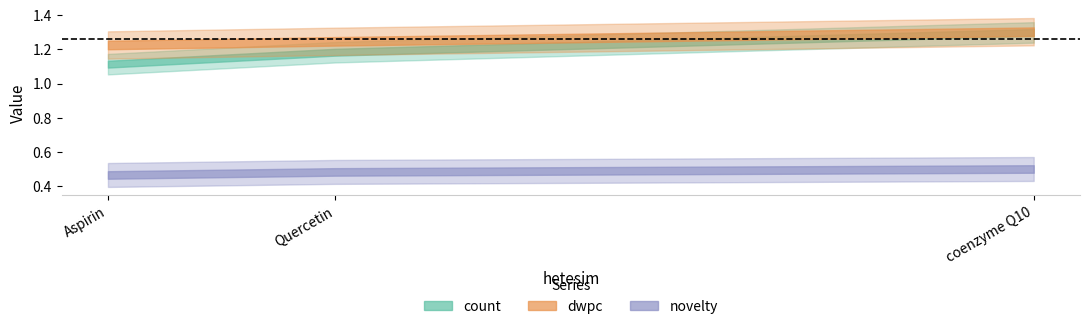

Rank the categories by novelty value from highest to lowest.

coenzyme Q10, Quercetin, Aspirin